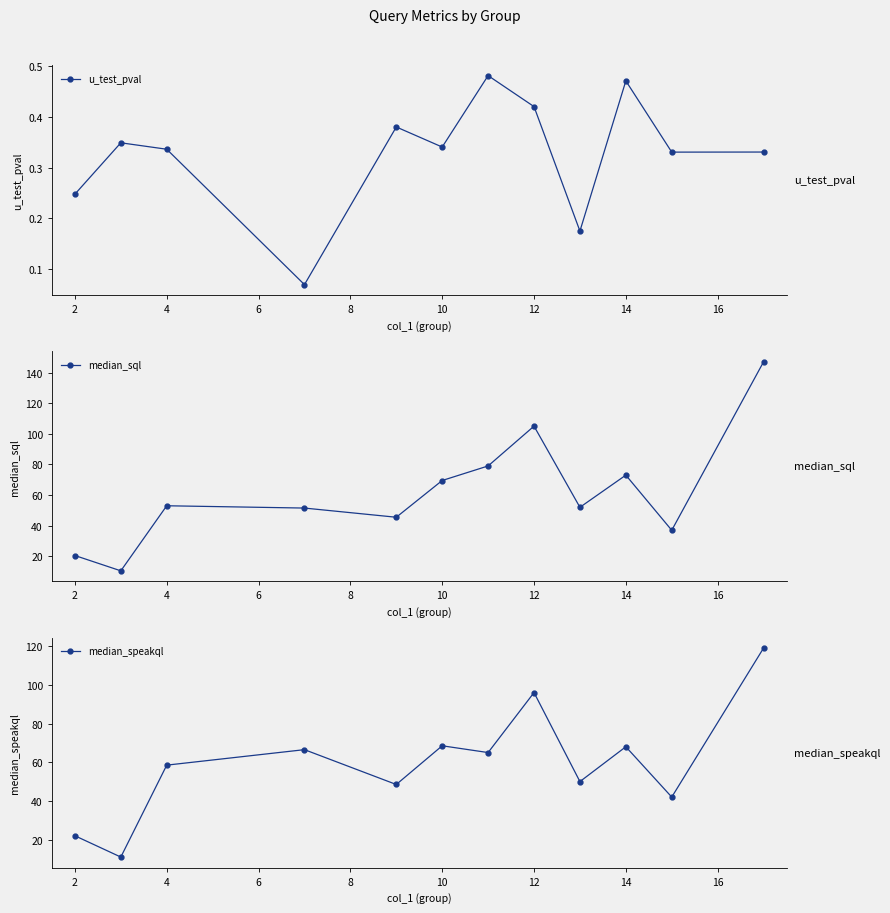

Count the u_test_pval values in the range 0 to 1.

12